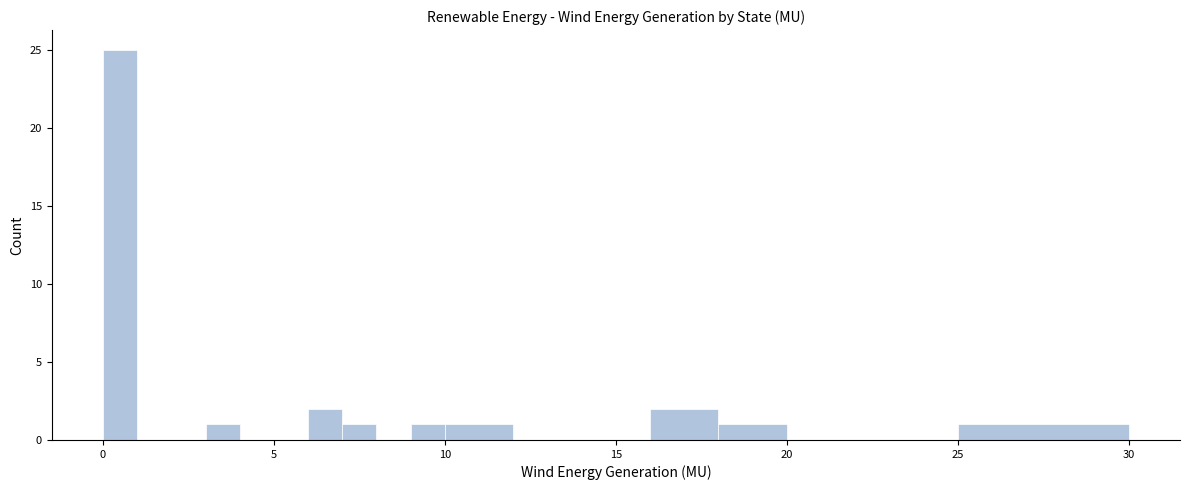

Around what value on the x-axis is the tallest bar? Give the approximate position of its centre, as read against the axis.

0.5